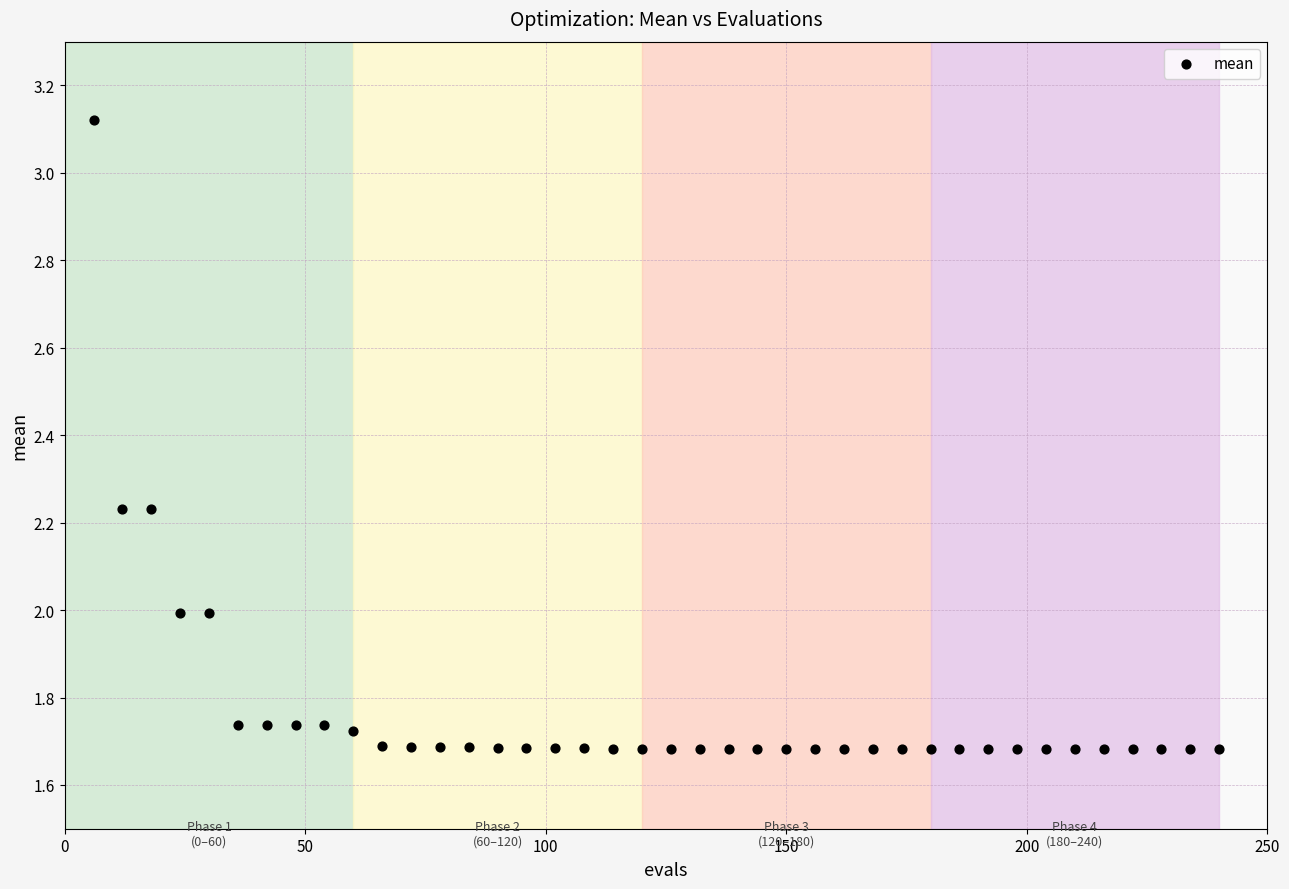

What is the range of X values (max minus min)?

234.0